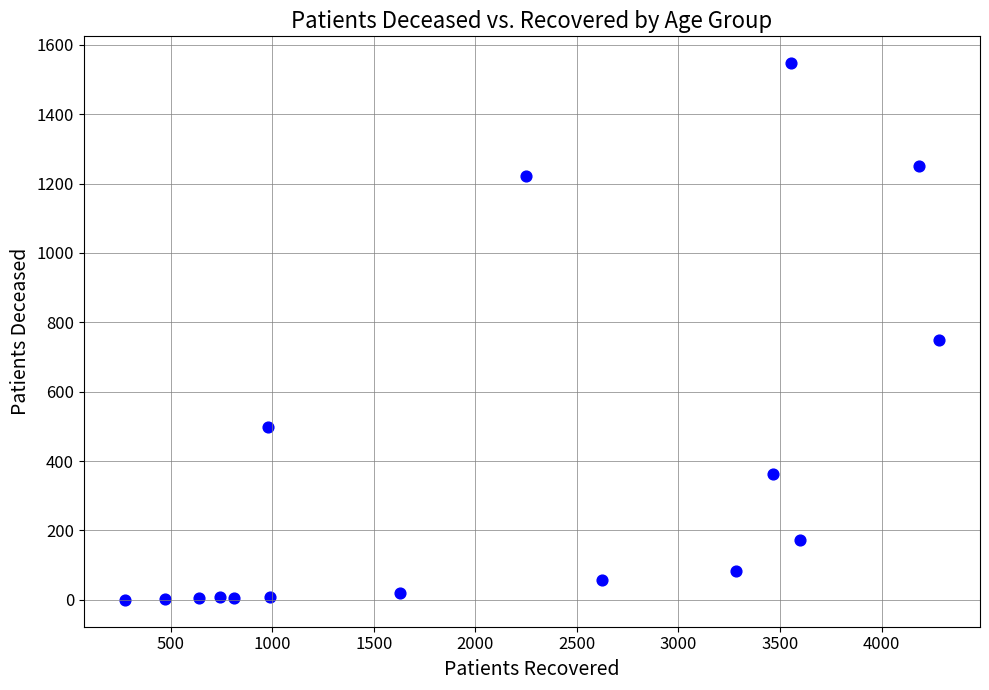

What Y value in the scatter plot is closest to 773?

749